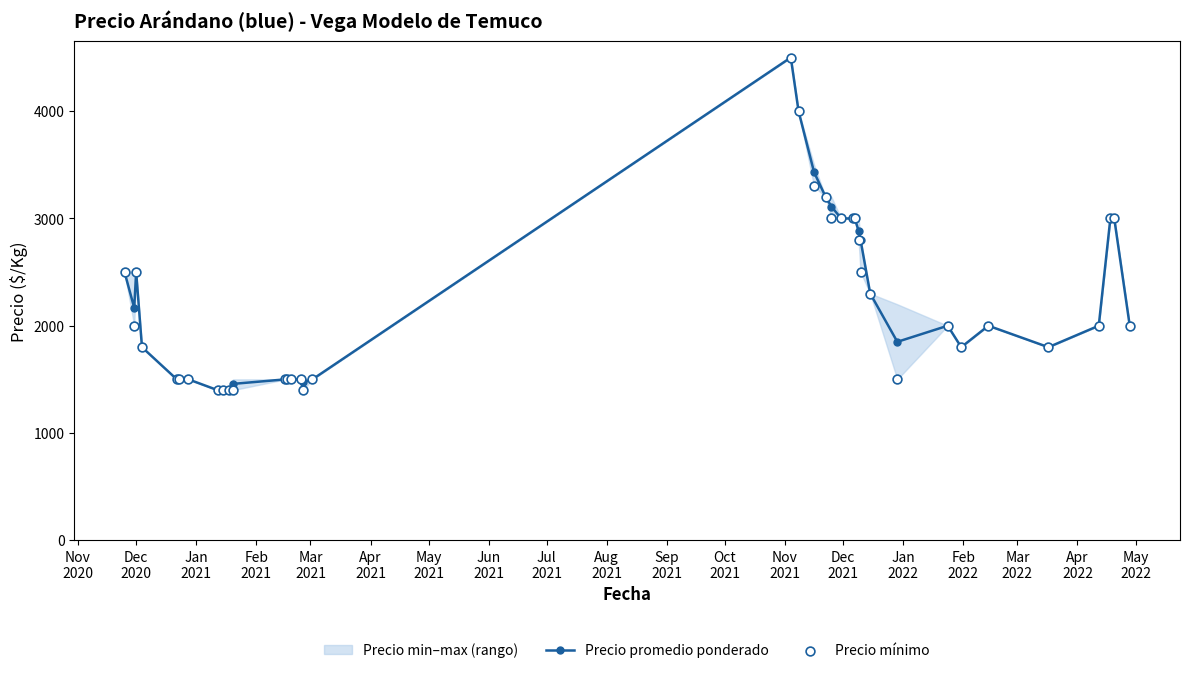

Which series has the widest spread of Y values?

Precio promedio ponderado